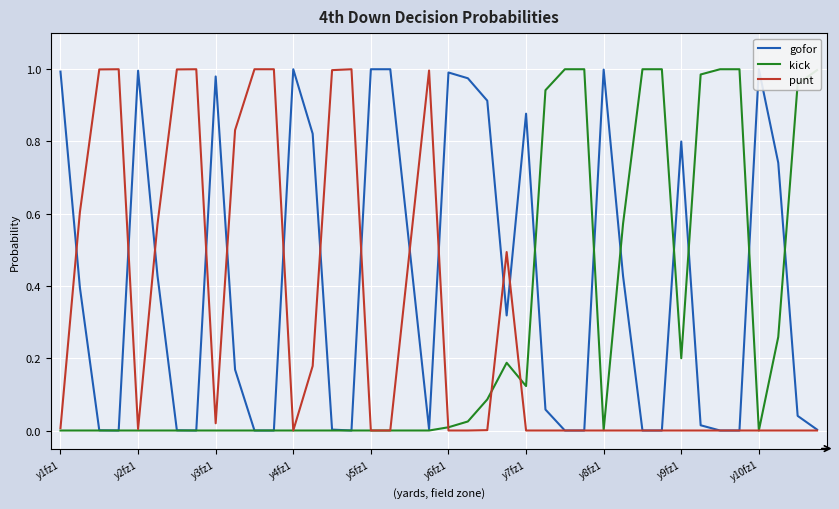

Rank the series by their average value, from lowest to highest.

kick, punt, gofor